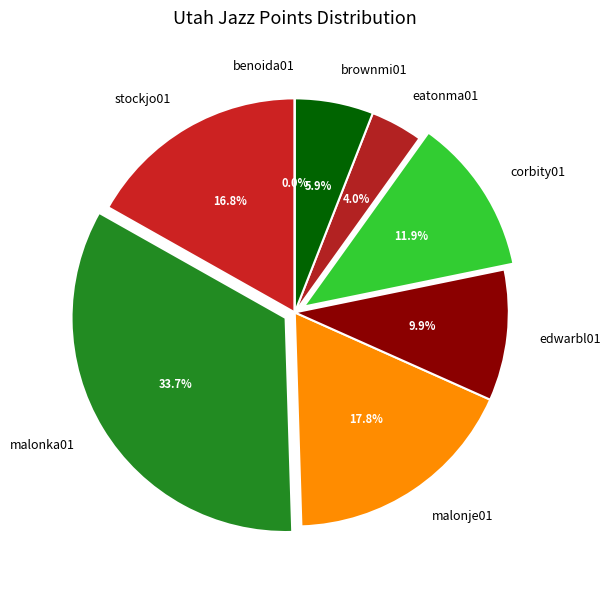

What is the ratio of the value at eatonma01 to the value at edwarbl01?

0.4